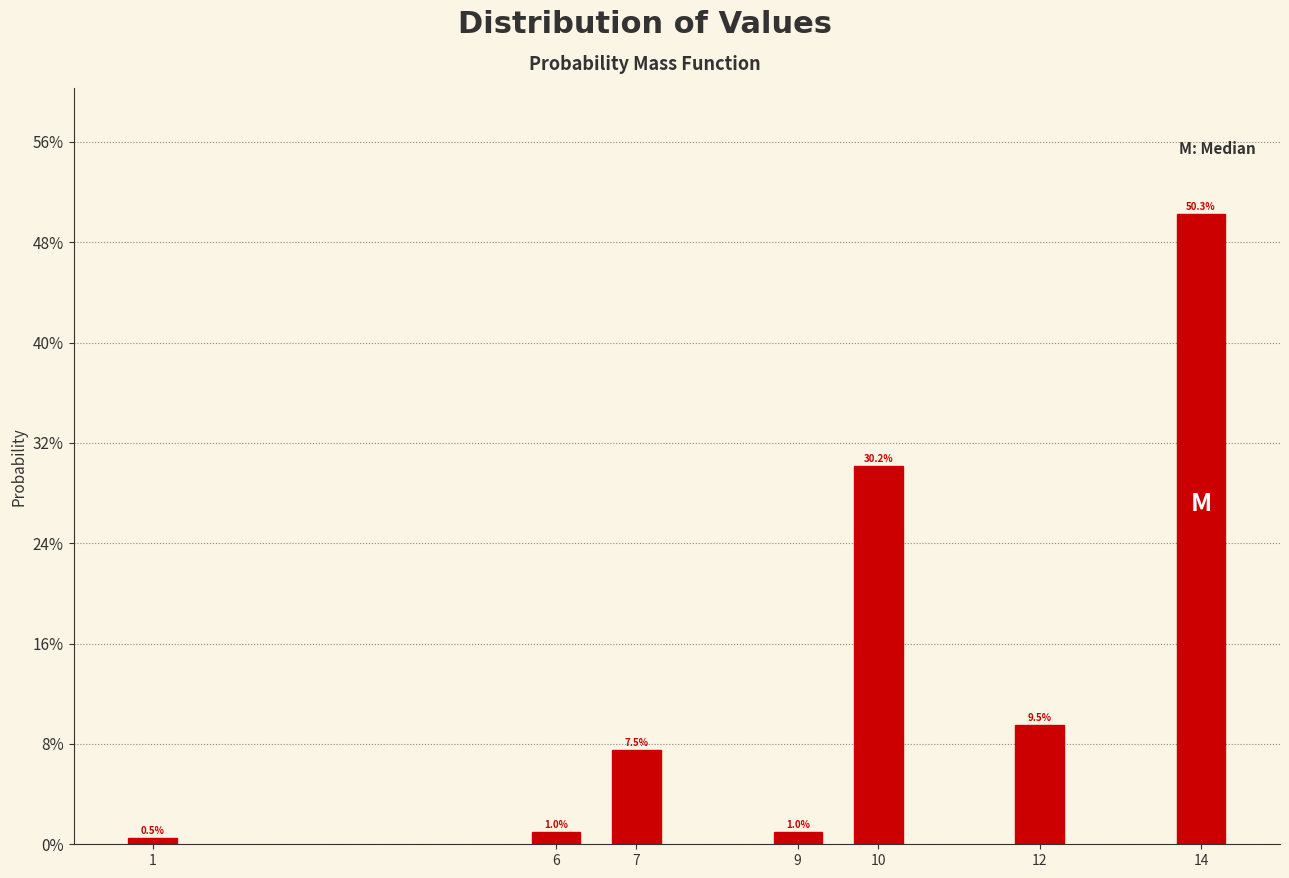

Reading left to right, transcribe all the data shown in this chart.

1=0.5	6=1.0	7=7.5	9=1.0	10=30.2	12=9.5	14=50.3